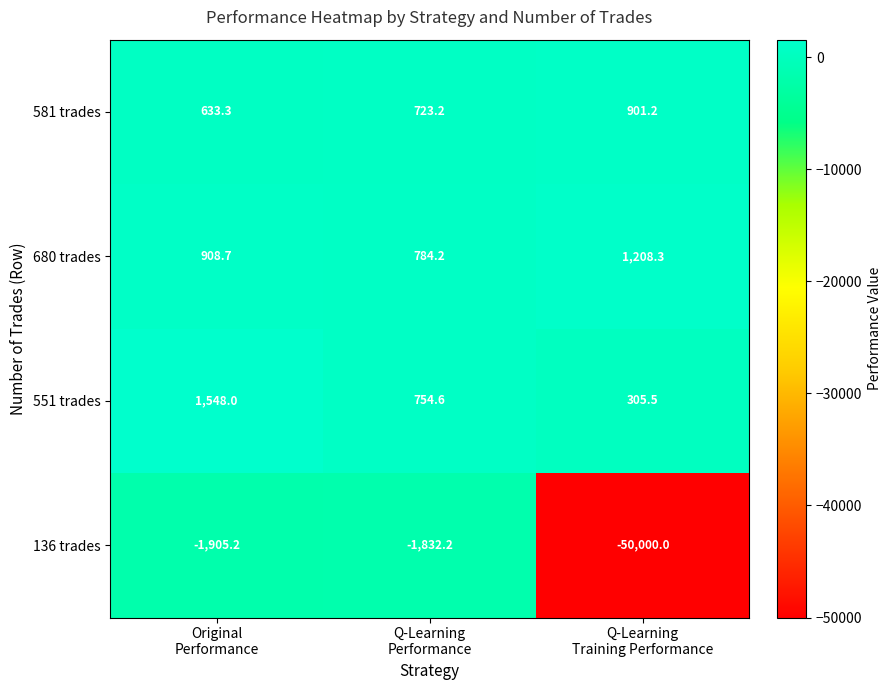

Rank the series by their maximum value, from highest to lowest.

551 trades, 680 trades, 581 trades, 136 trades